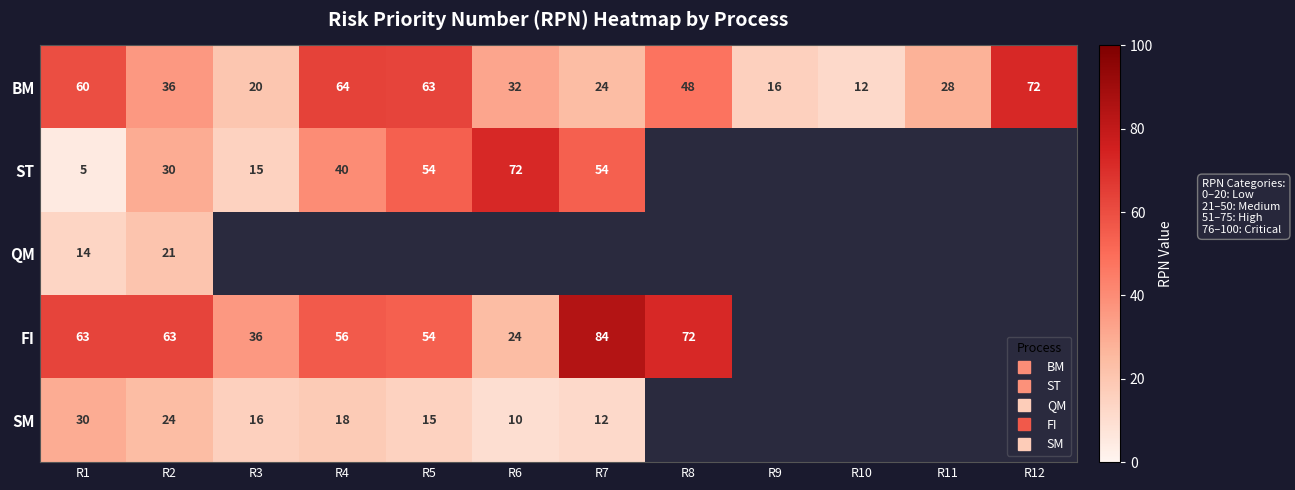

Is the value of FI at R6 greater than the value of ST at R1?

Yes